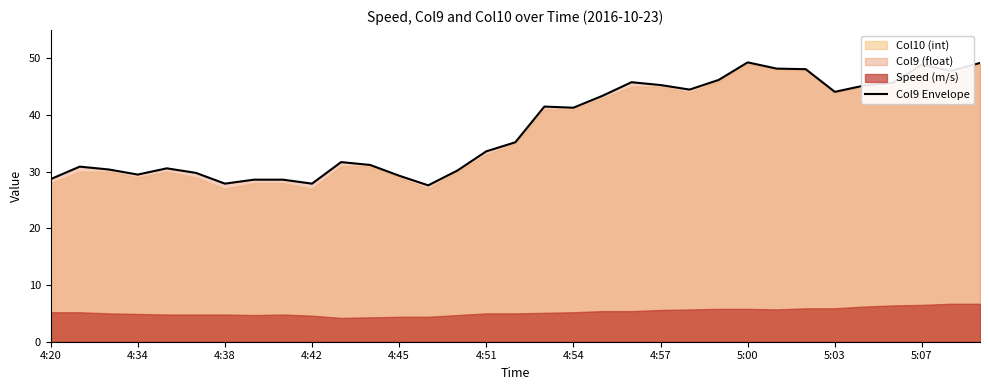

What is the highest value of the Col9 Envelope series?

49.3